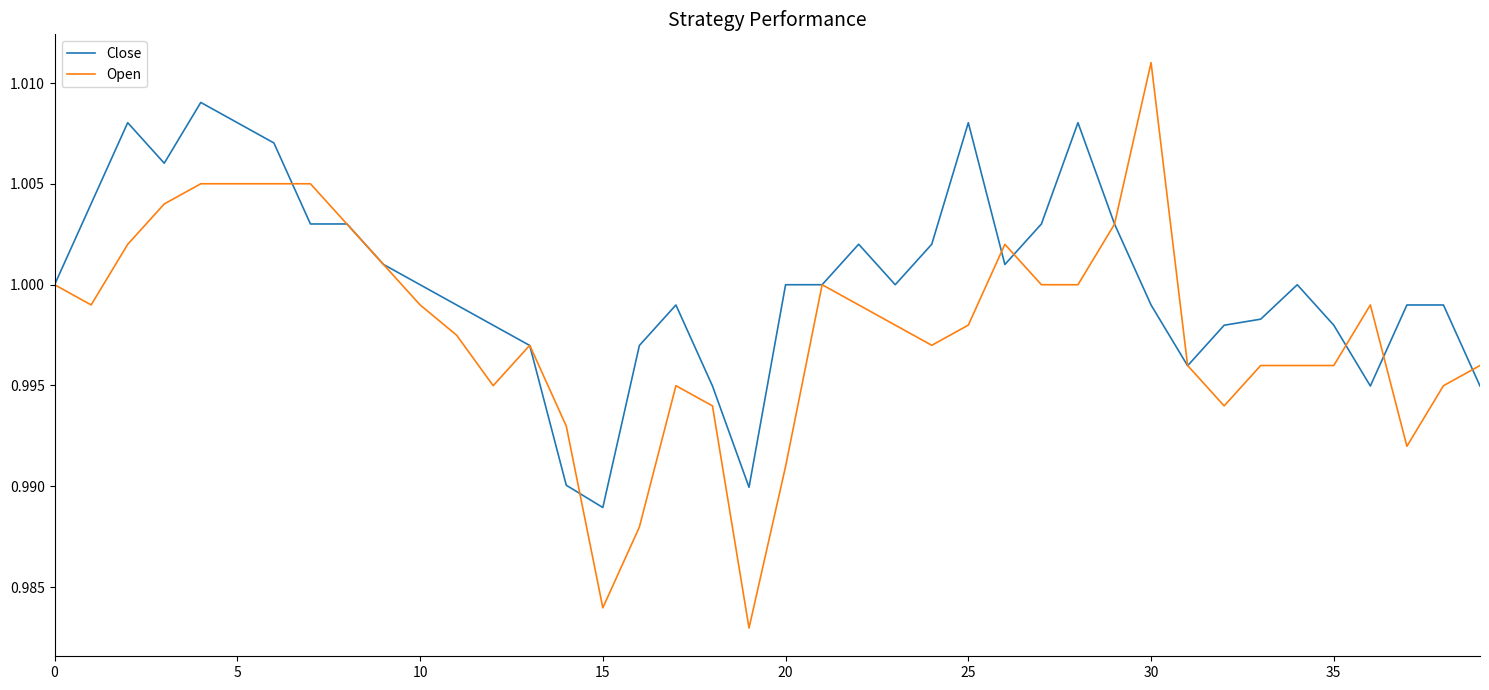

List the series in order of their overall mean, lowest first.

Open, Close